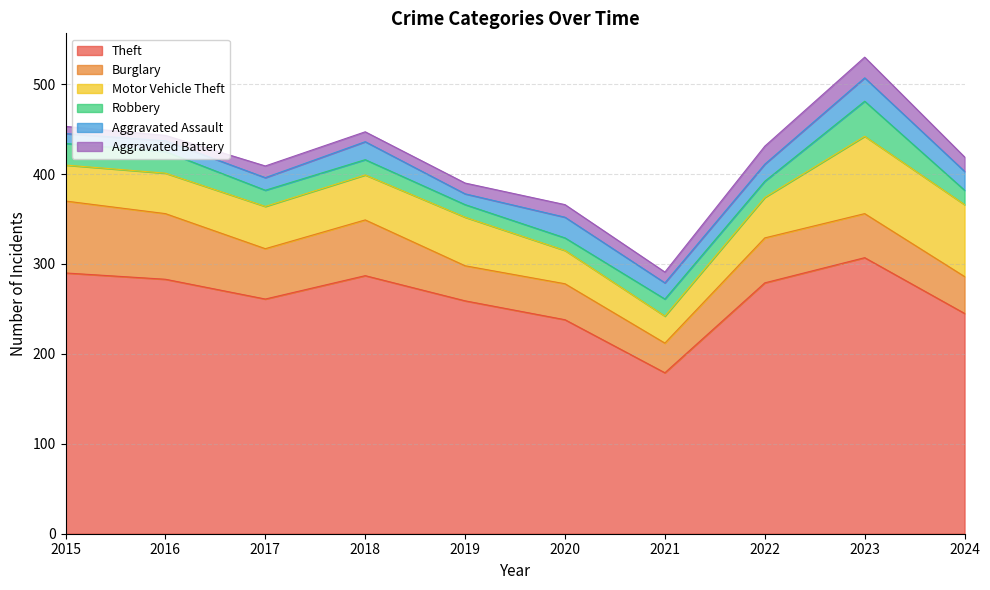

What is the greatest value displayed?

307